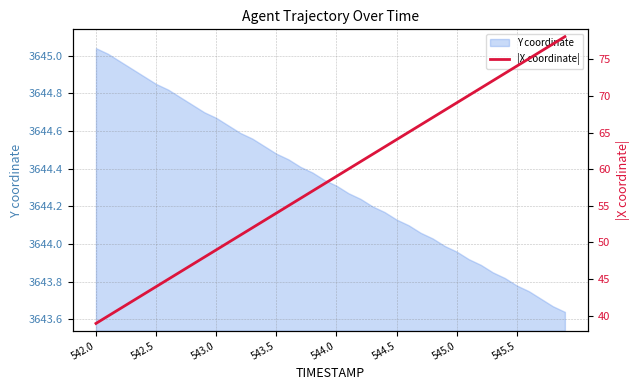

The value of Y coordinate at 545.5 is 5997.5. True or false?

False